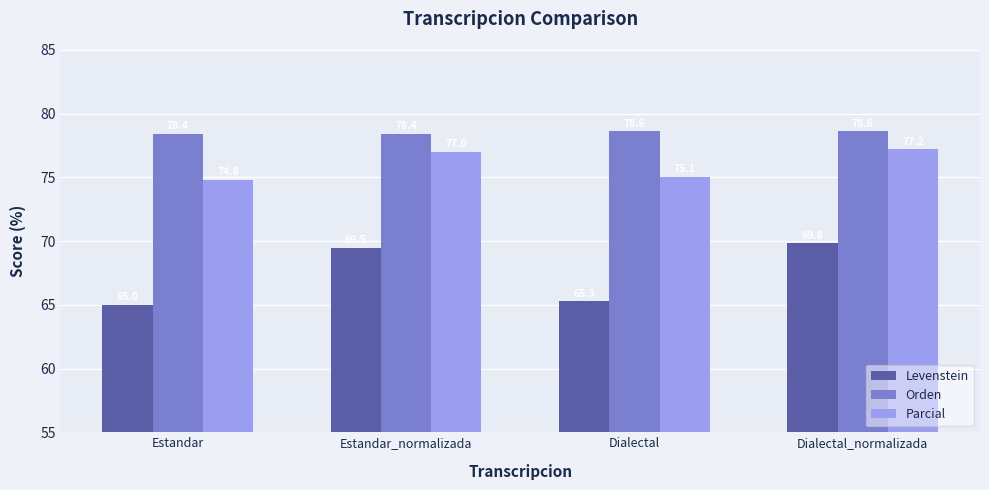

The value of Orden at Dialectal is 42.4. True or false?

False